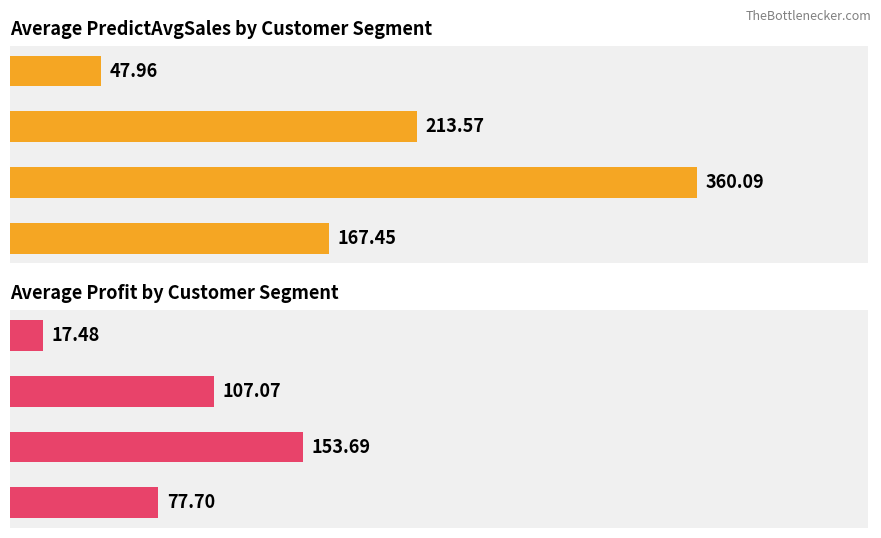

What are all the series names shown in the legend?

Avg PredictAvgSales, Avg Profit